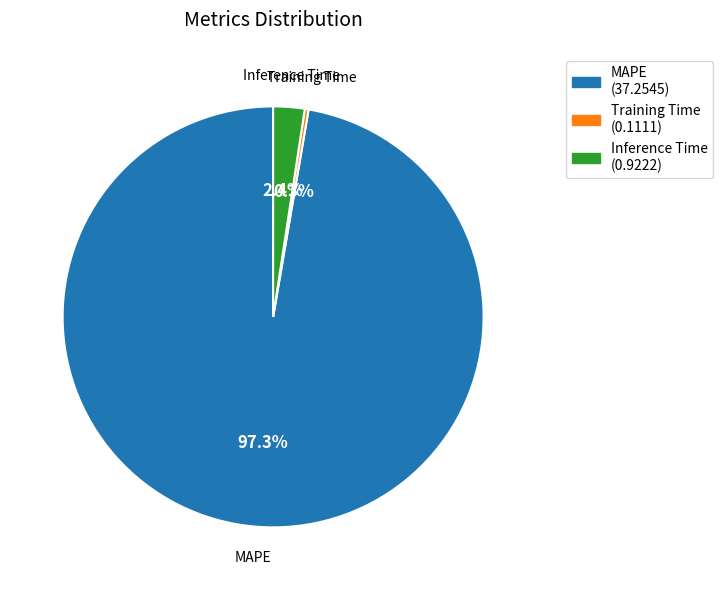

What percentage is NOT represented by MAPE?

2.7%